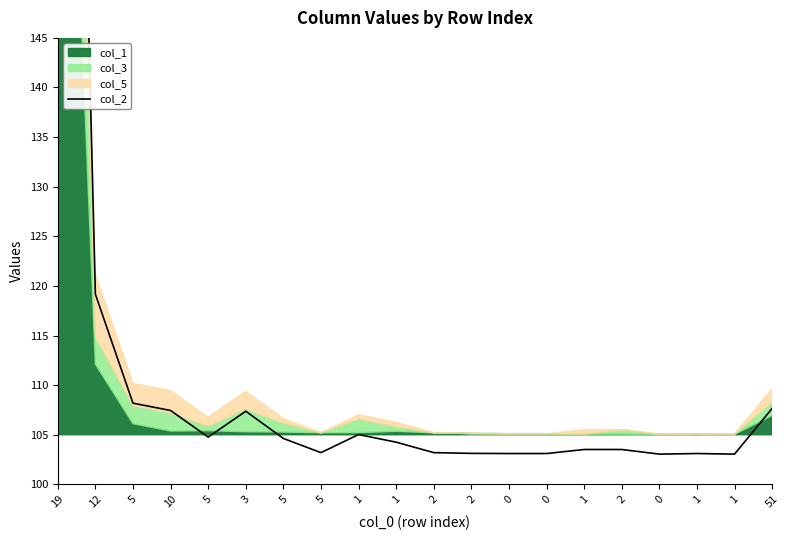

At which category does the data reach its first local peak?

3